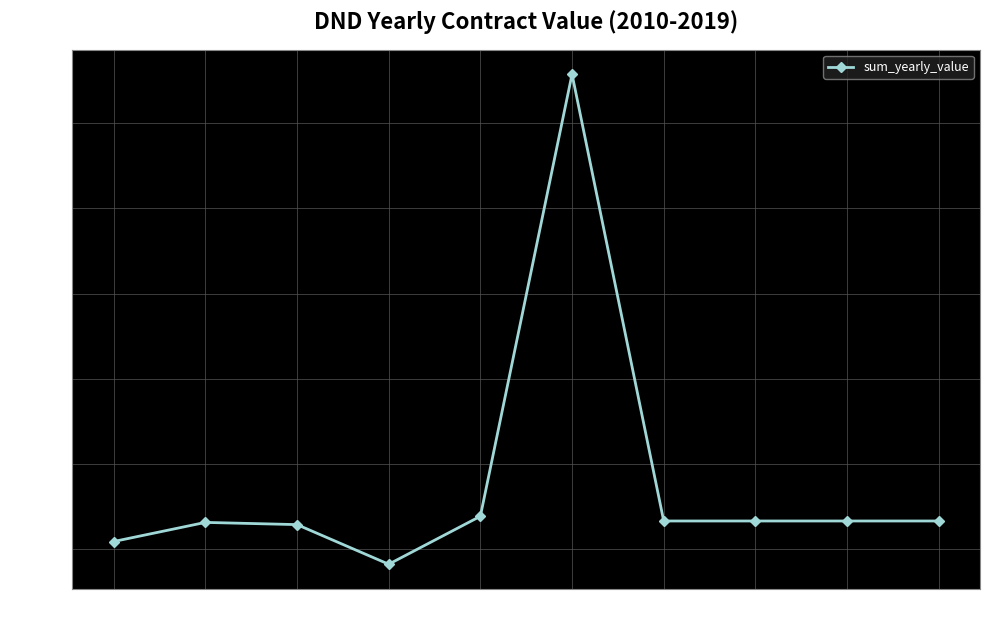

Is this an area chart (filled region under the line)?

No